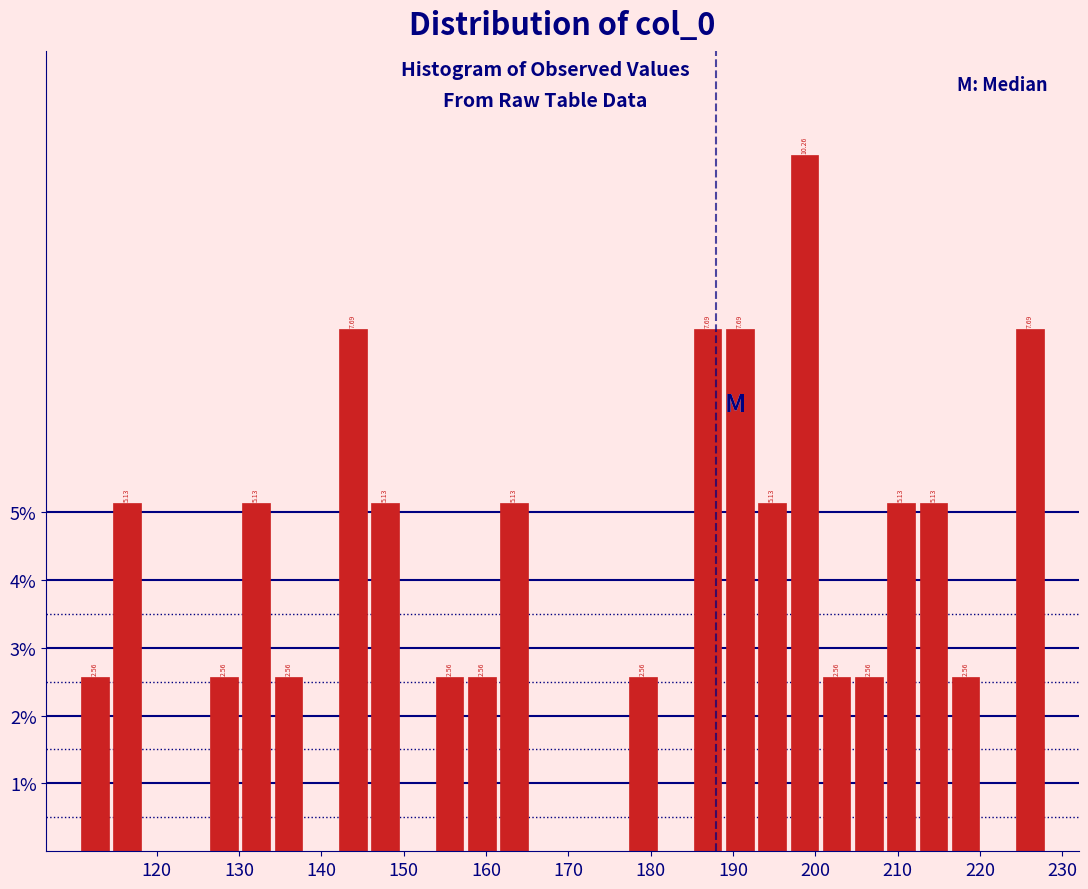

Around what value on the x-axis is the tallest bar? Give the approximate position of its centre, as read against the axis.

199